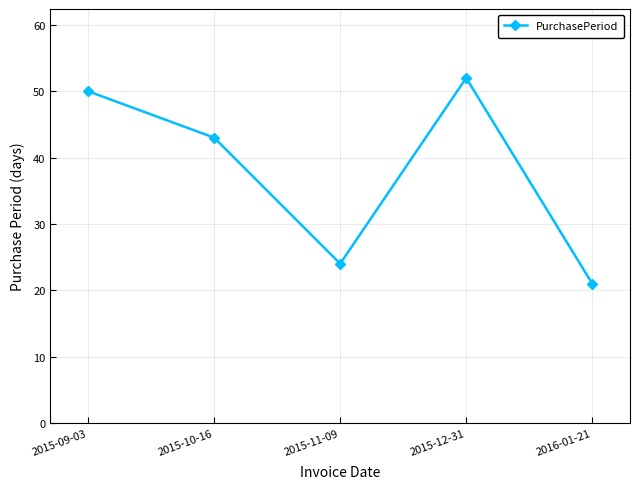

What is the label of the 5th point from the left?

2016-01-21